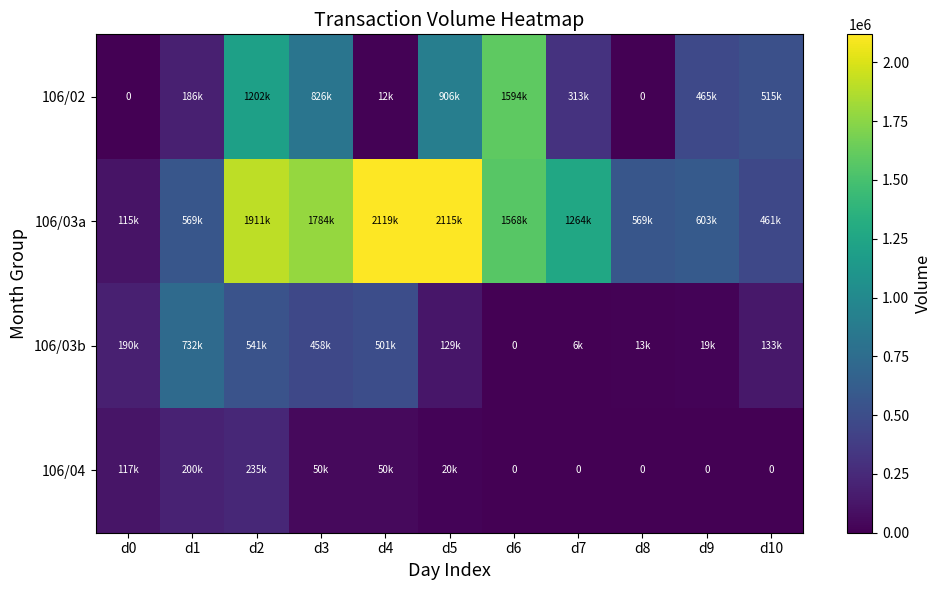

What is the difference between the maximum and minimum values in the 106/04 series?

235000